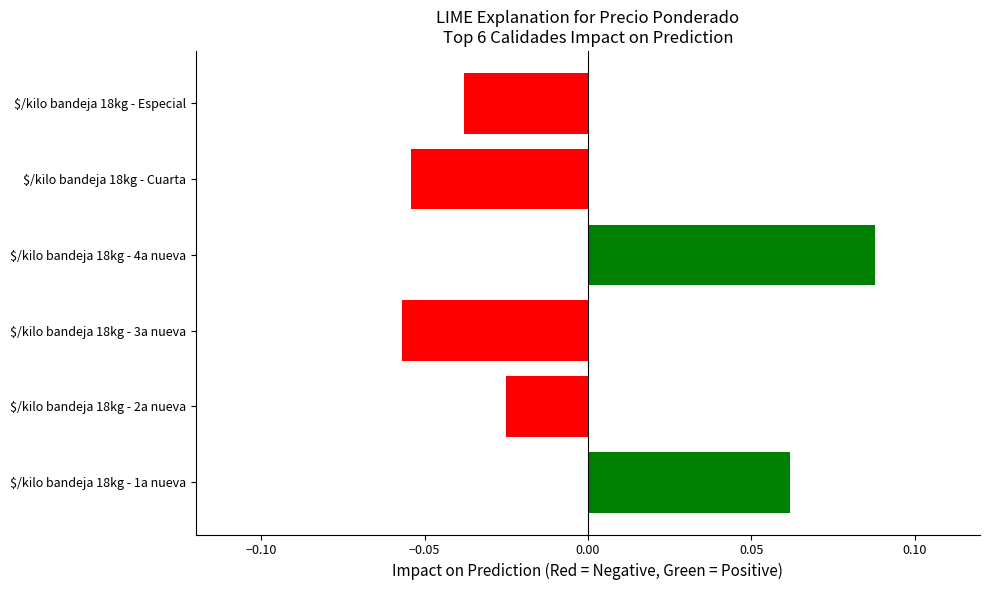

Does the chart contain stacked bars?

No